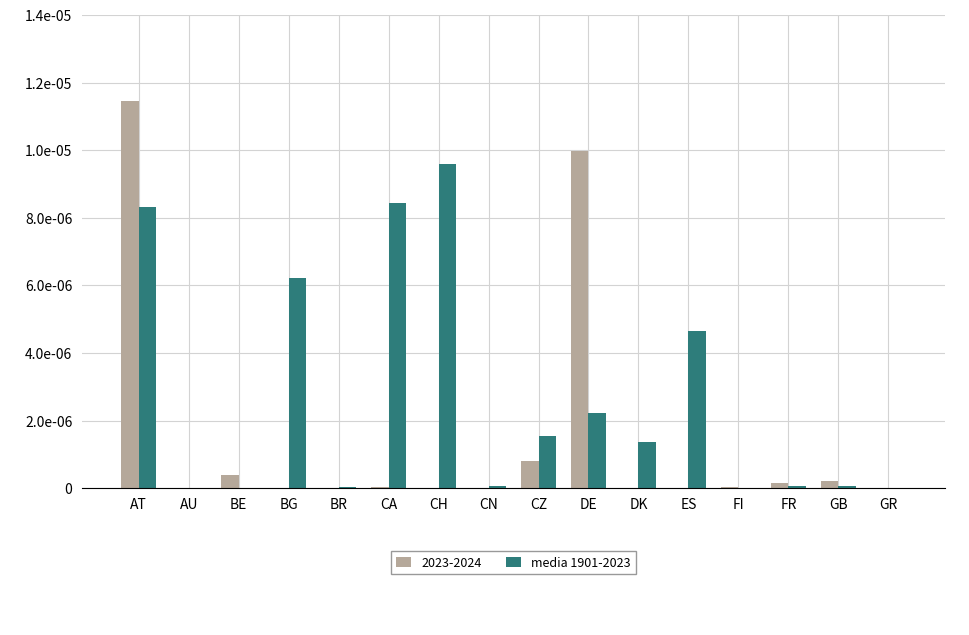

What are all the series names shown in the legend?

2023-2024, media 1901-2023